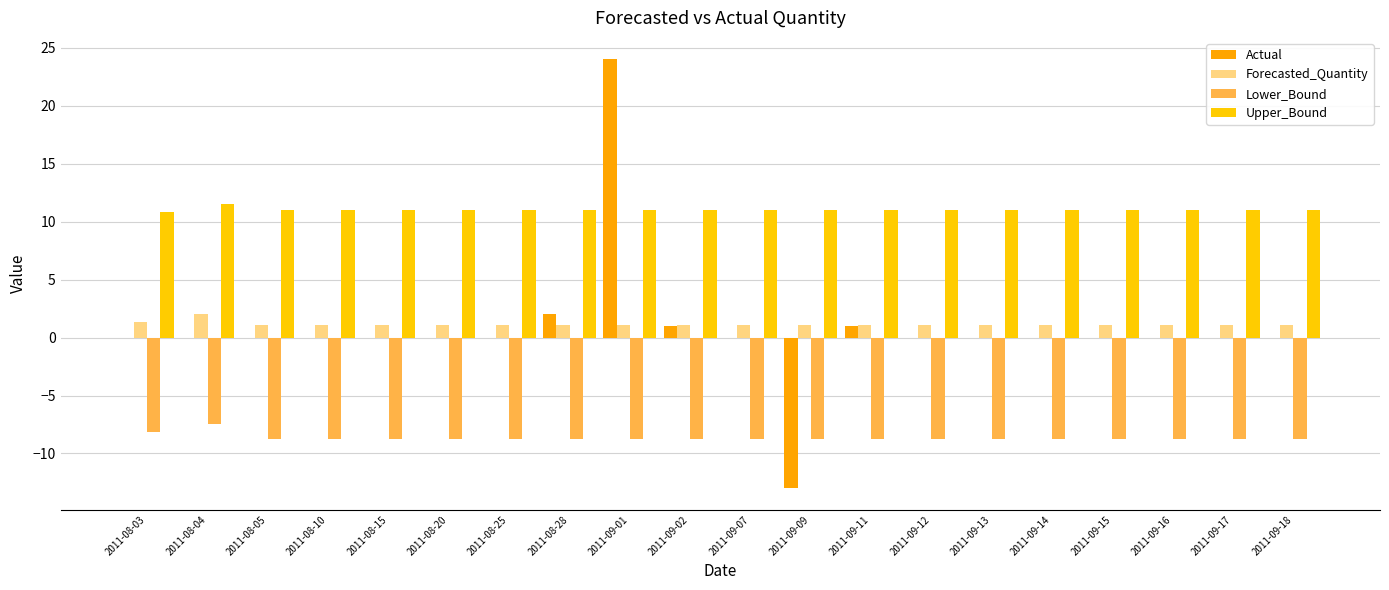

List the series in order of their peak value, lowest first.

Lower_Bound, Forecasted_Quantity, Upper_Bound, Actual